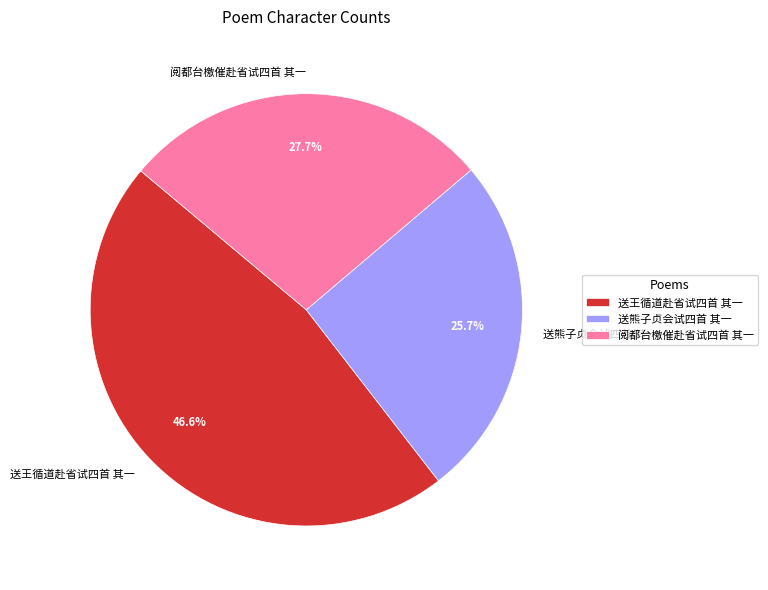

What is the total percentage of 送王循道赴省试四首 其一 and 送熊子贞会试四首 其一?

72.3%